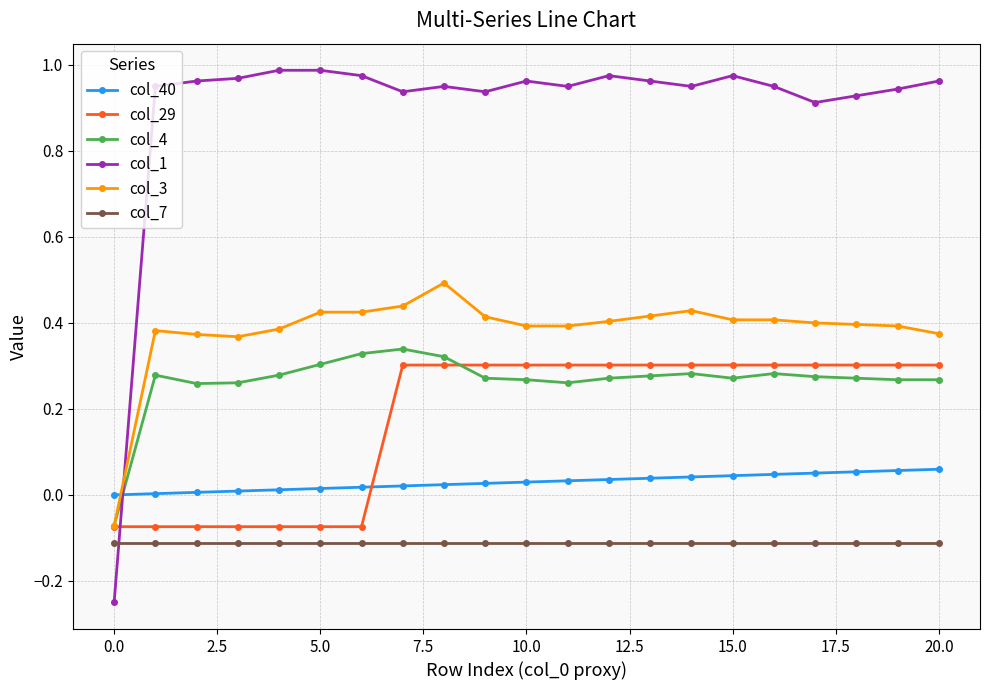

True or false: col_1 has more than 1 interior local peaks.

True